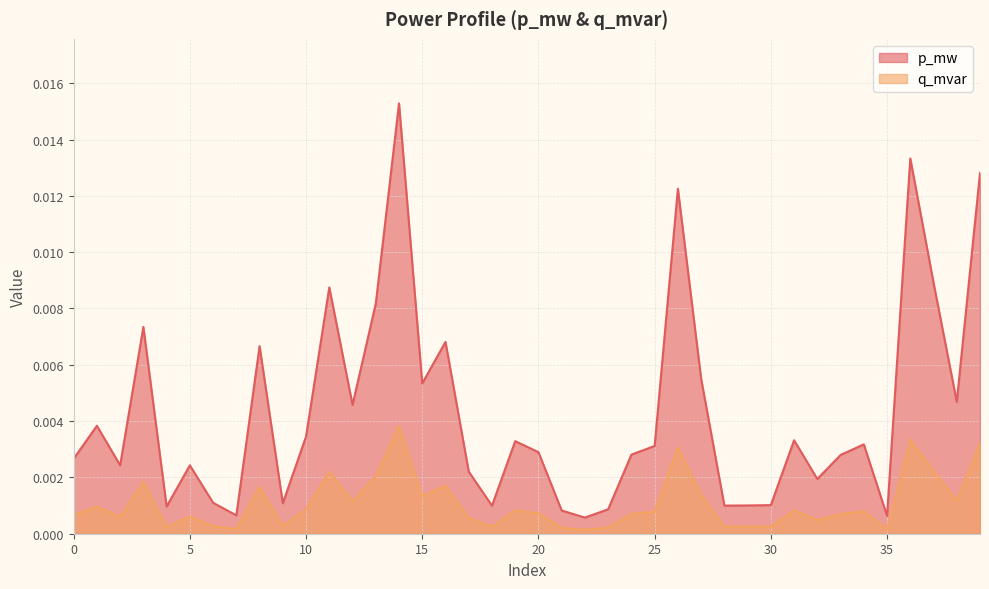

Which series has the largest range (max minus min)?

p_mw